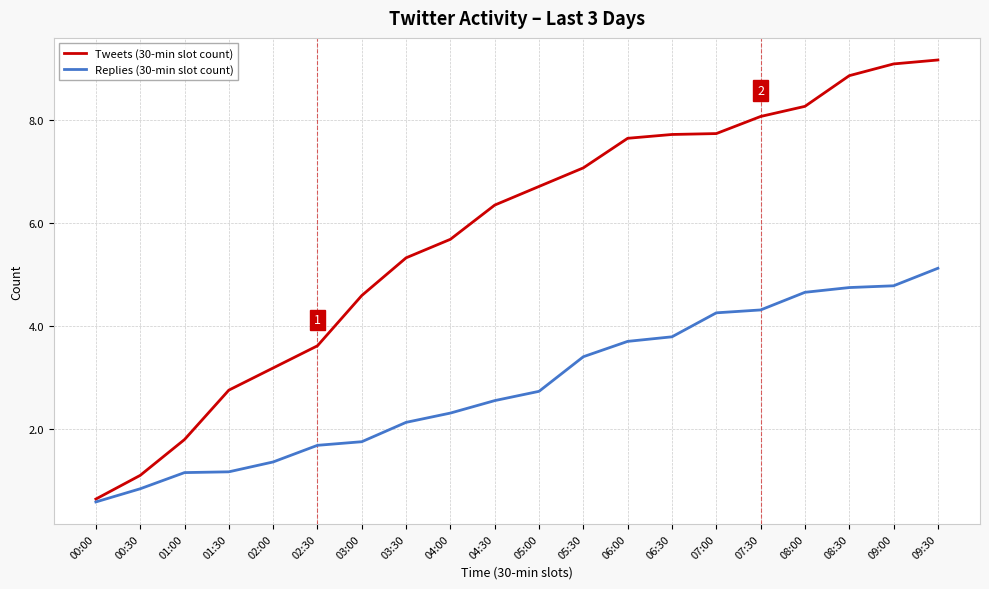

Does the chart display data point markers on the line(s)?

No